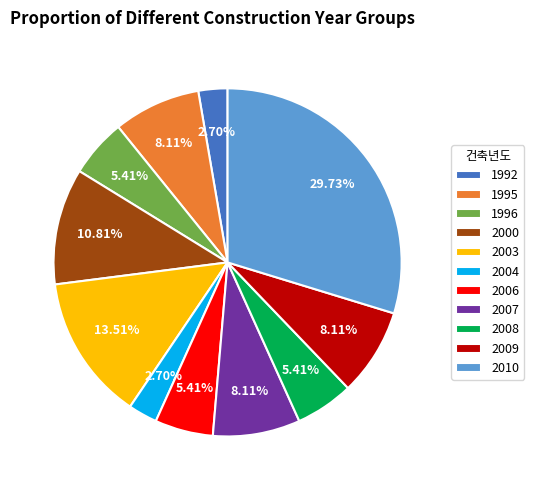

Approximately how many times larger is the value at 2006 compared to 2004?

2.0